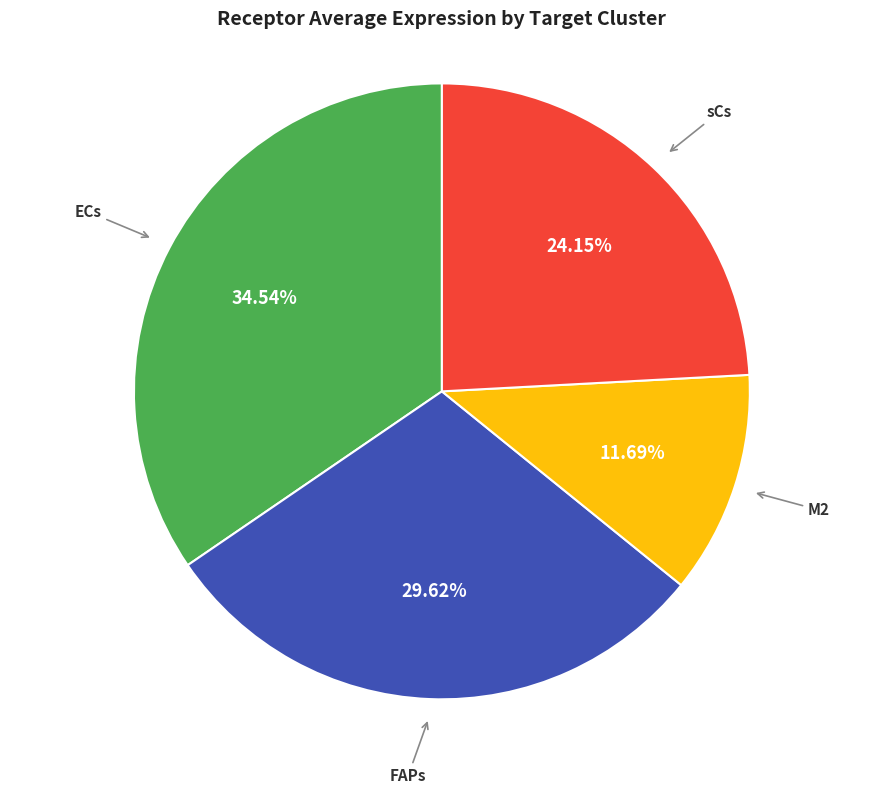

To the nearest percent, what percentage of the pie is ECs?

35%